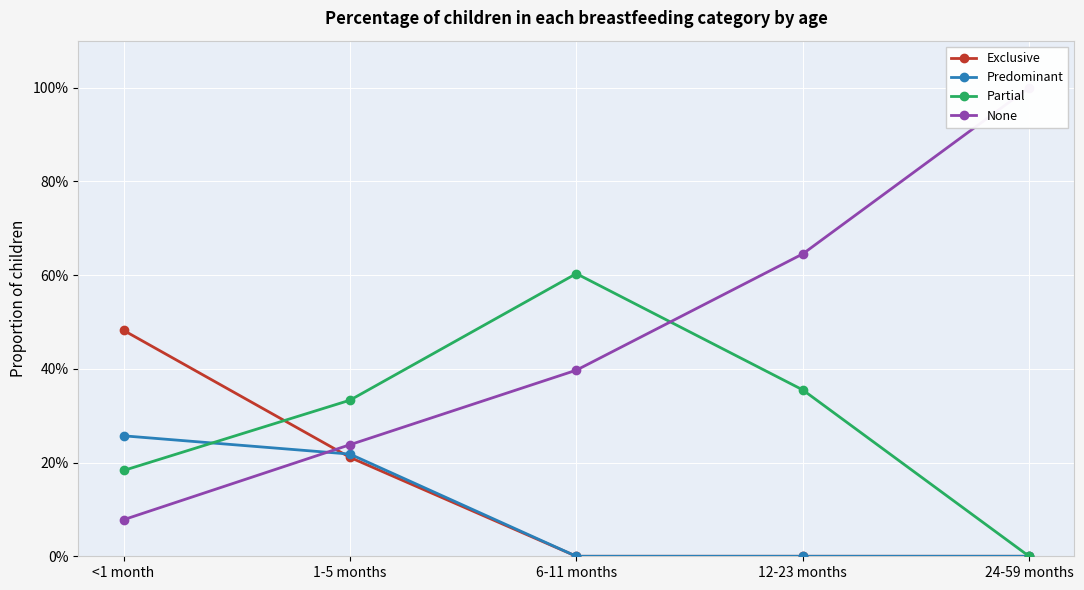

Which series has the largest range (max minus min)?

None